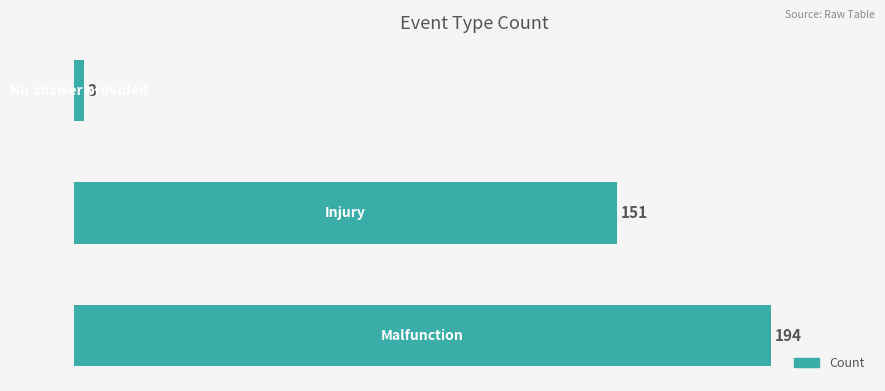

Reading bottom to top, extract all data points from this chart.

194	151	3